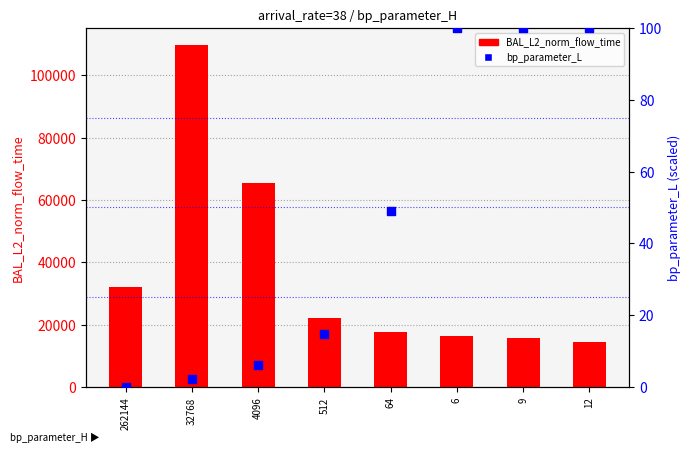

Which series has the largest total across all categories?

BAL_L2_norm_flow_time